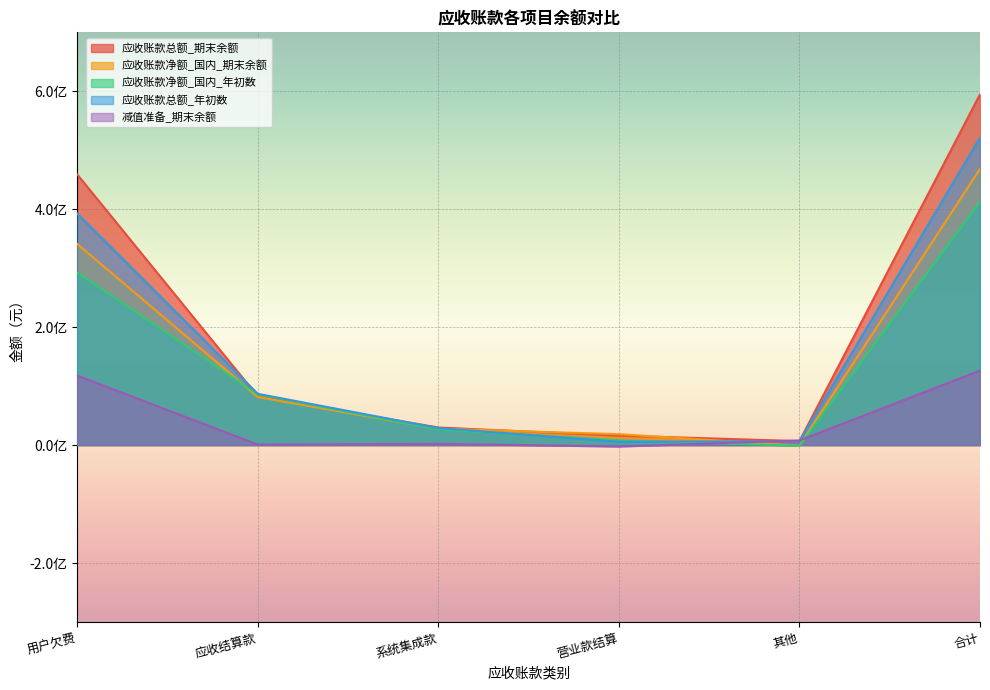

Which series ends up on top after the final intersection of 应收账款净额_国内_年初数 and 应收账款总额_期末余额?

应收账款总额_期末余额